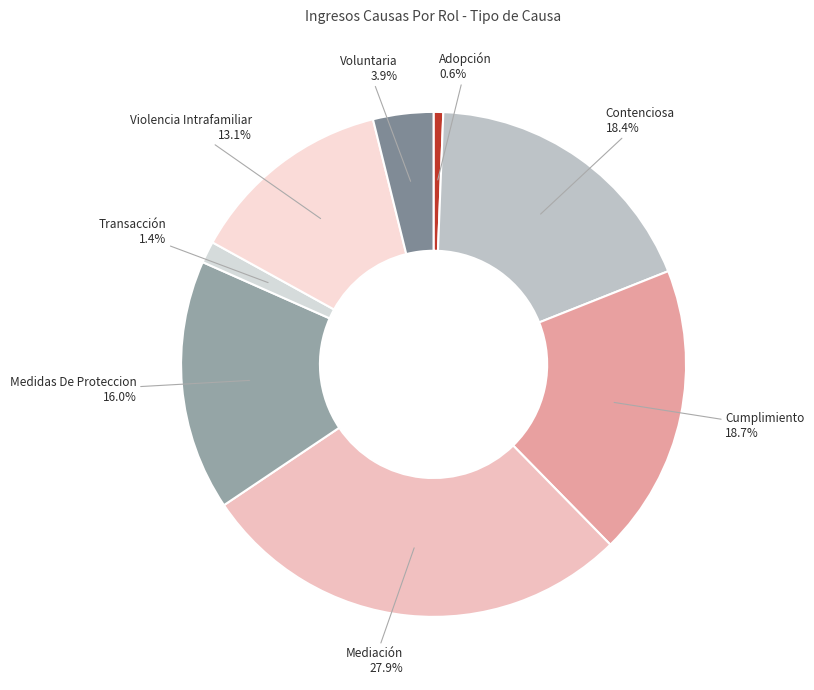

How many segments does this pie chart have?

8